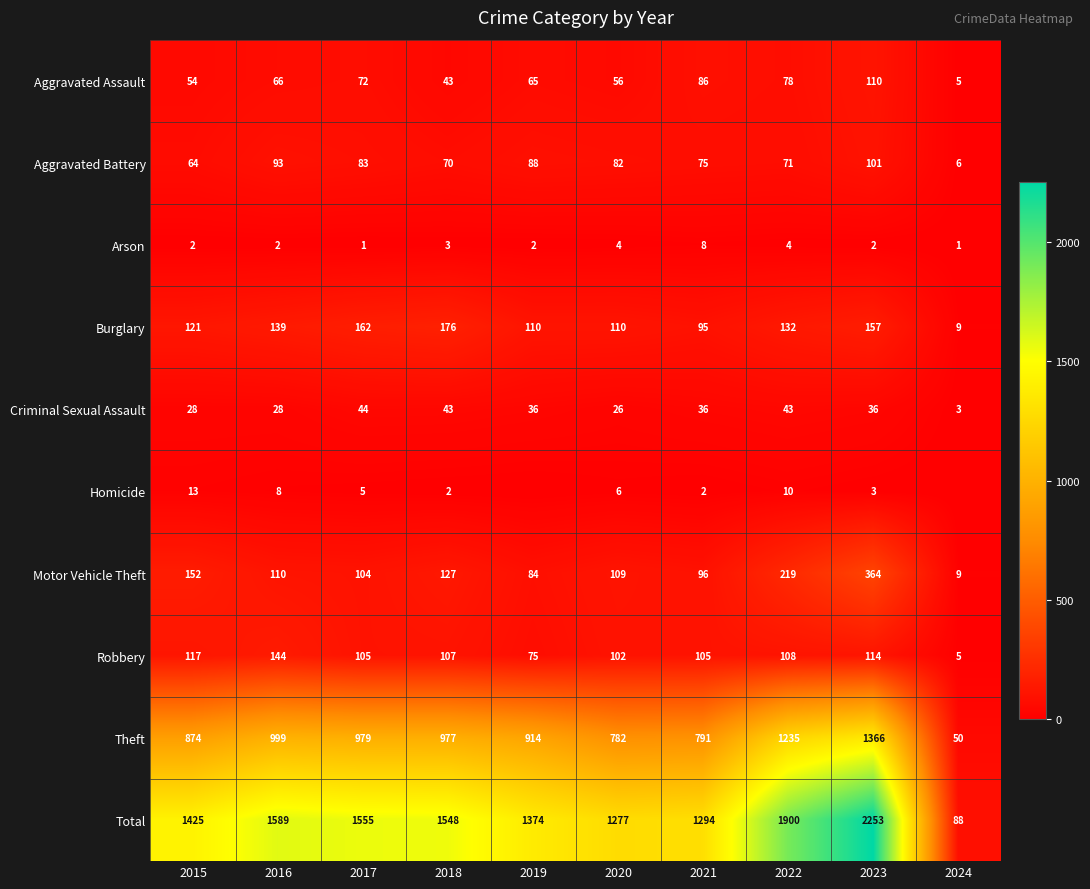

The value of Motor Vehicle Theft at 2015 is 152. True or false?

True